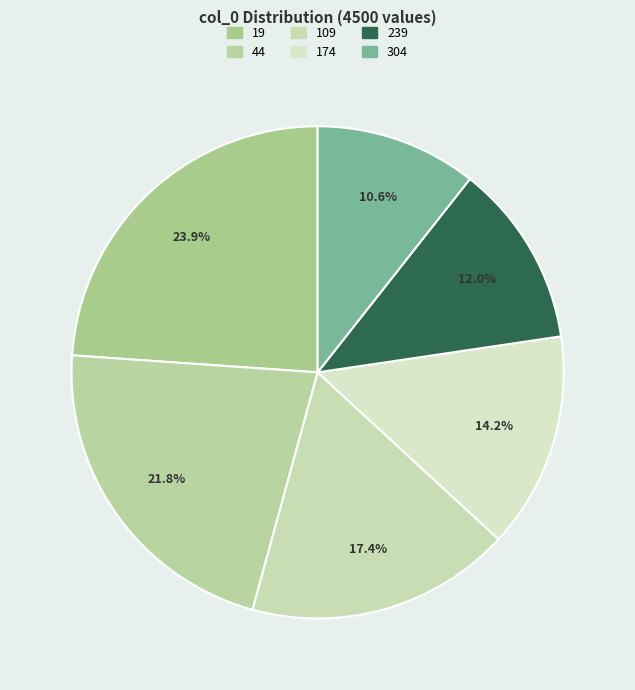

Count the number of slices in the pie.

6